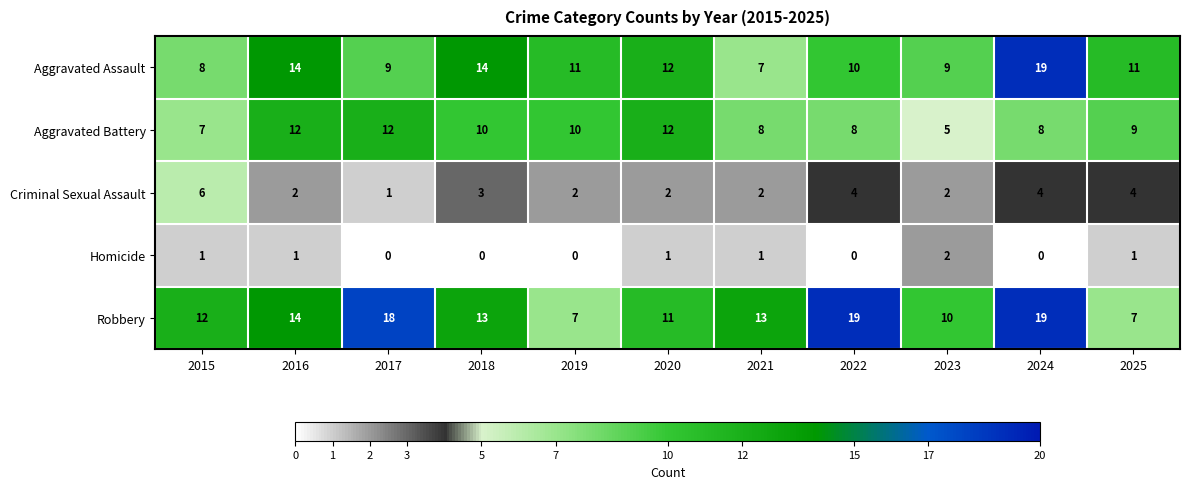

How many categories are shown in the chart?

11